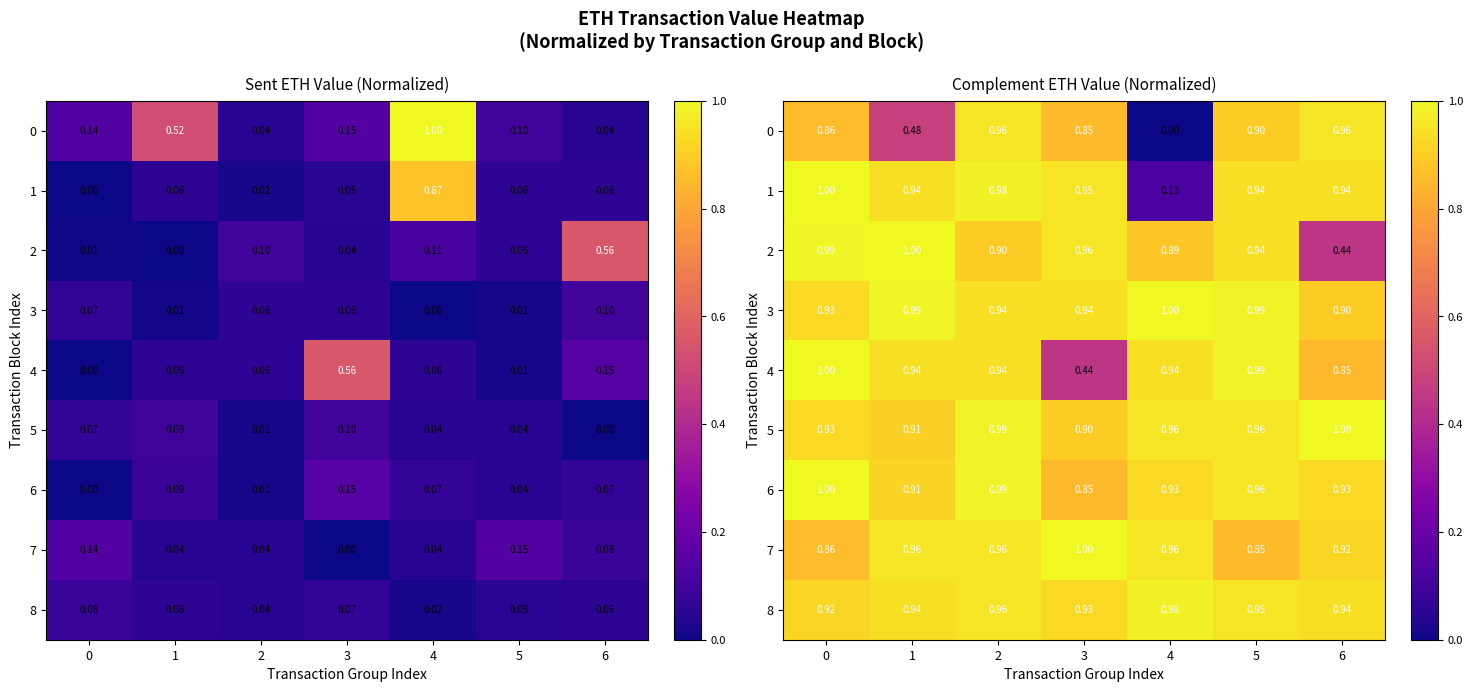

How many distinct data groups are displayed?

9